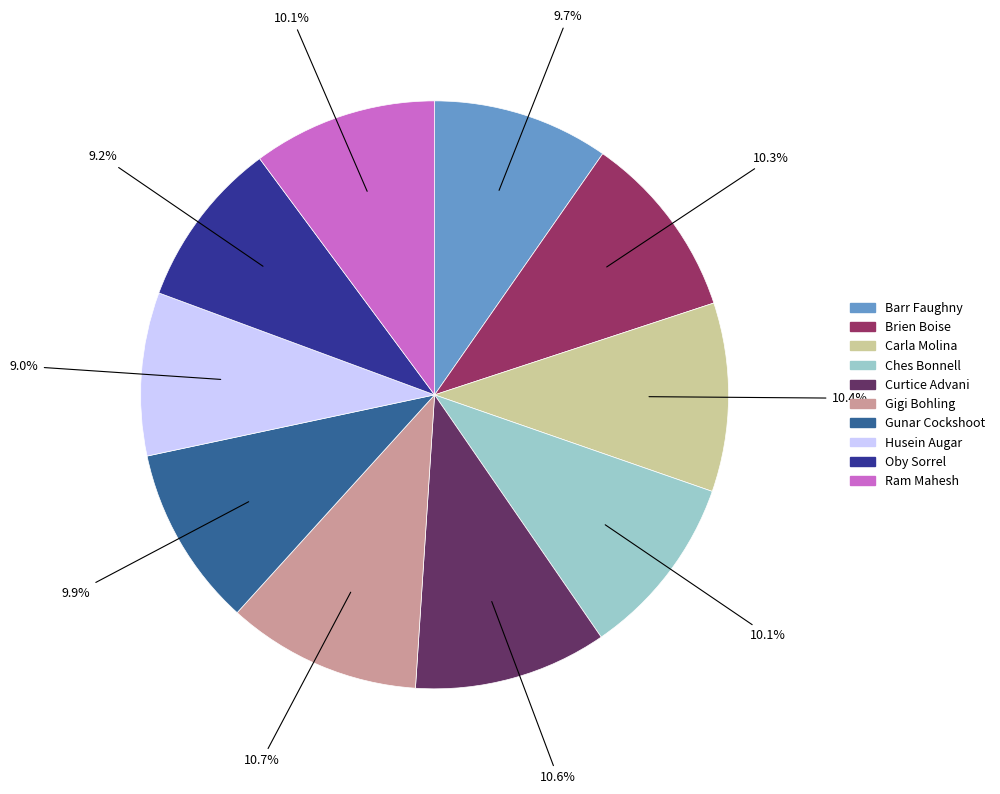

Count the number of slices in the pie.

10